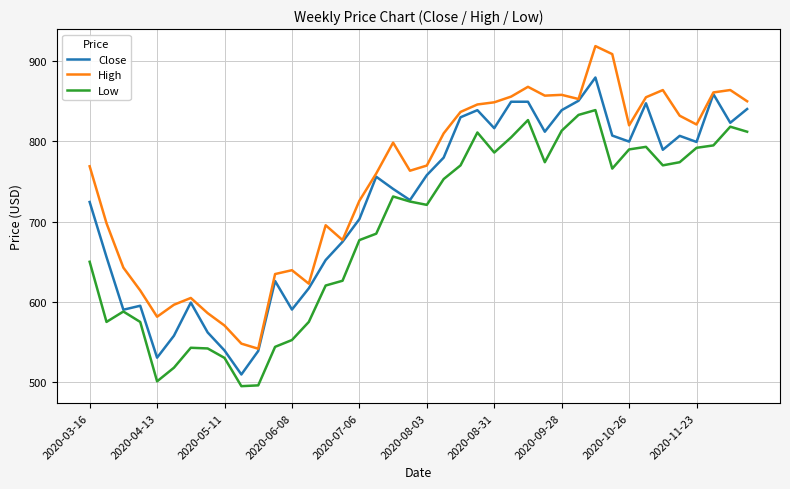

True or false: Low and High intersect in this chart.

False